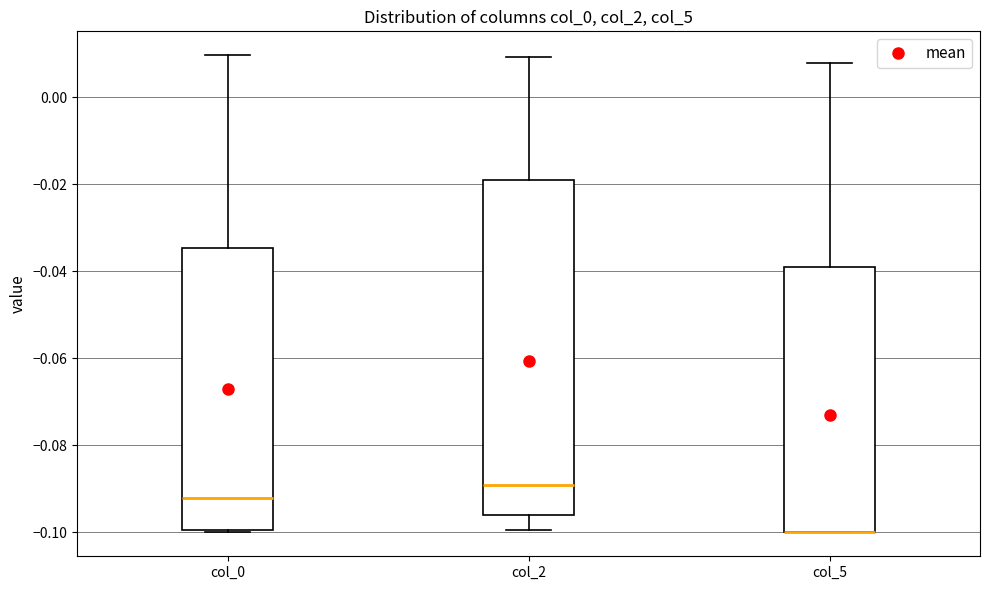

Where is the upper edge of the box for col_2 on the y-axis? The values are not printed on the chart, so give them approximately, as read against the axis.

-0.018